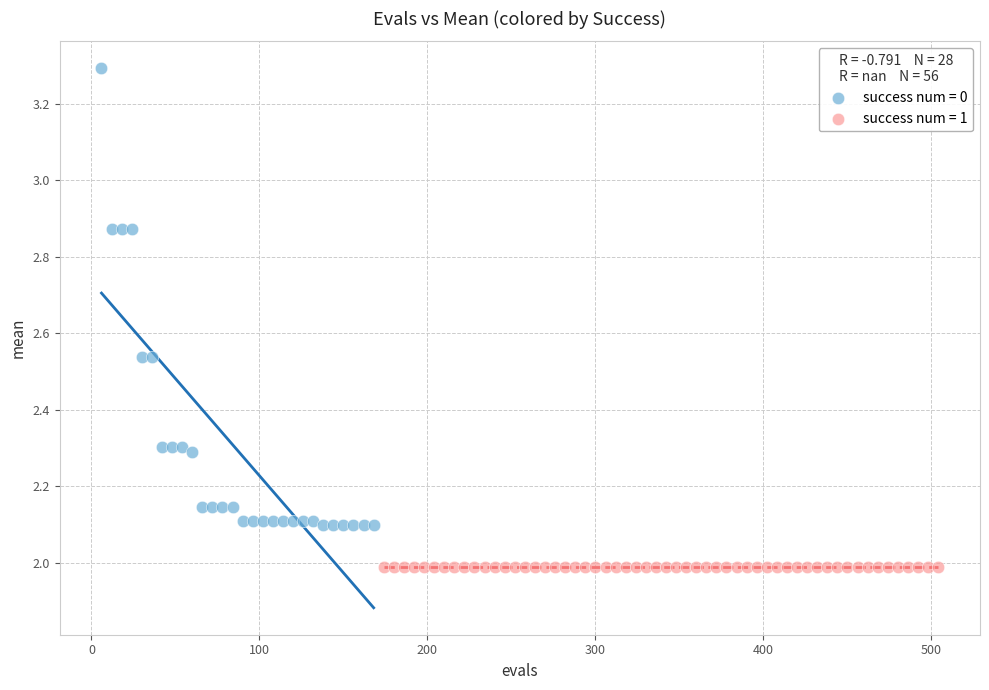

Which series reaches the minimum Y coordinate?

success num = 1